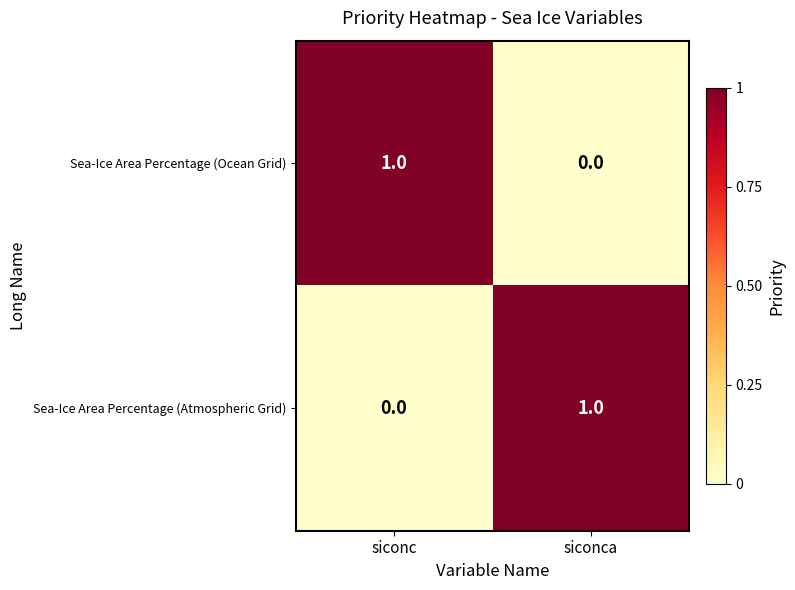

List the labels in order of Sea-Ice Area Percentage (Ocean Grid) value, largest first.

siconc, siconca